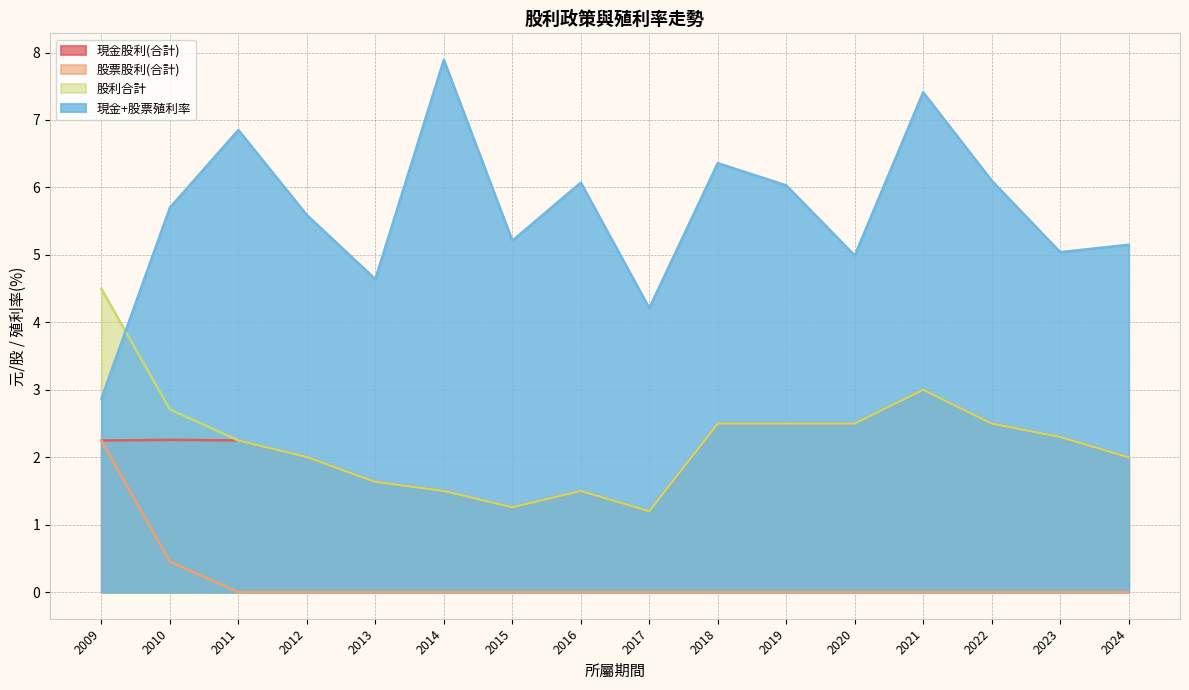

What is the difference between the second highest and second lowest values in the 現金股利(合計) series?

1.2